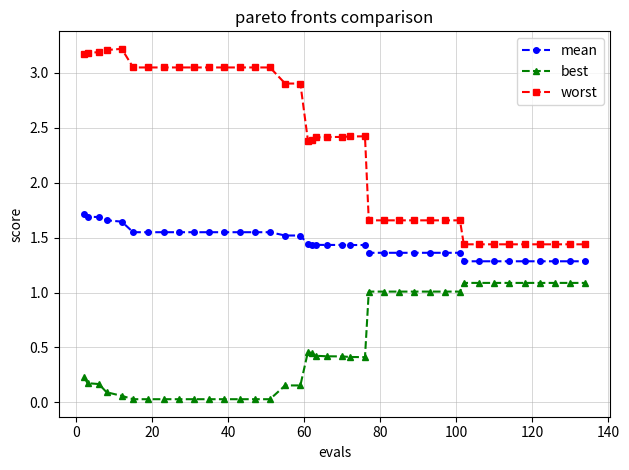

Rank the series by their average value, from highest to lowest.

worst, mean, best